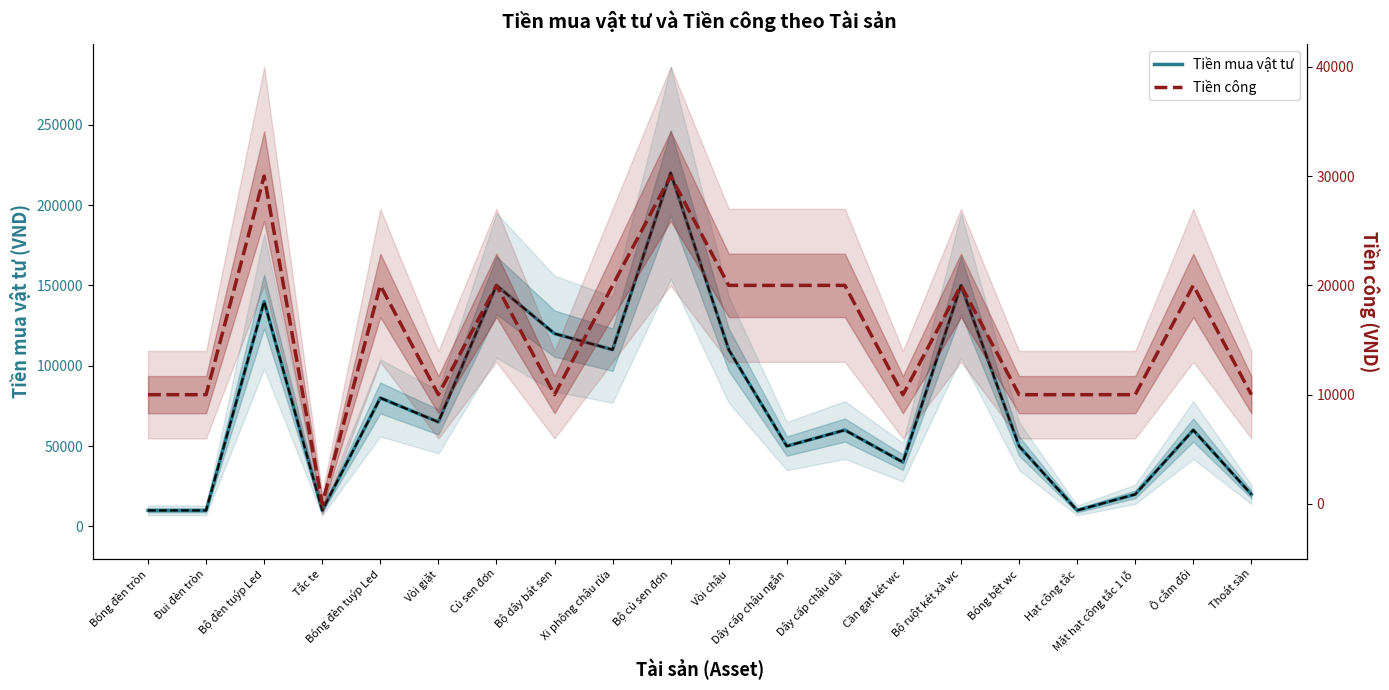

Where is Tiền mua vật tư nearest to the value 115000?

Bộ dây bát sen